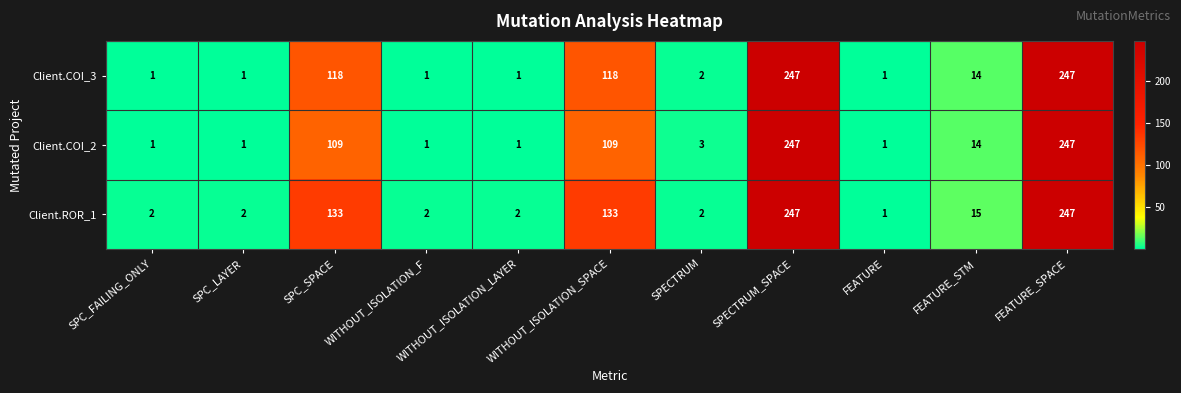

What is the sum of the Client.COI_2 values at SPECTRUM and FEATURE_STM?

17